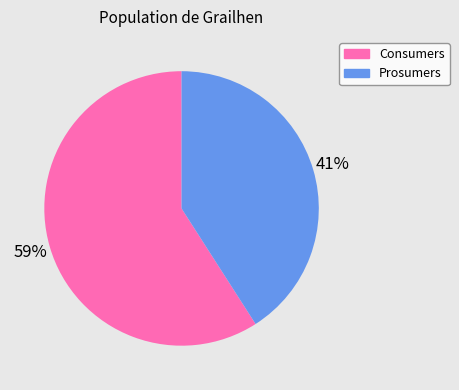

How many segments does this pie chart have?

2